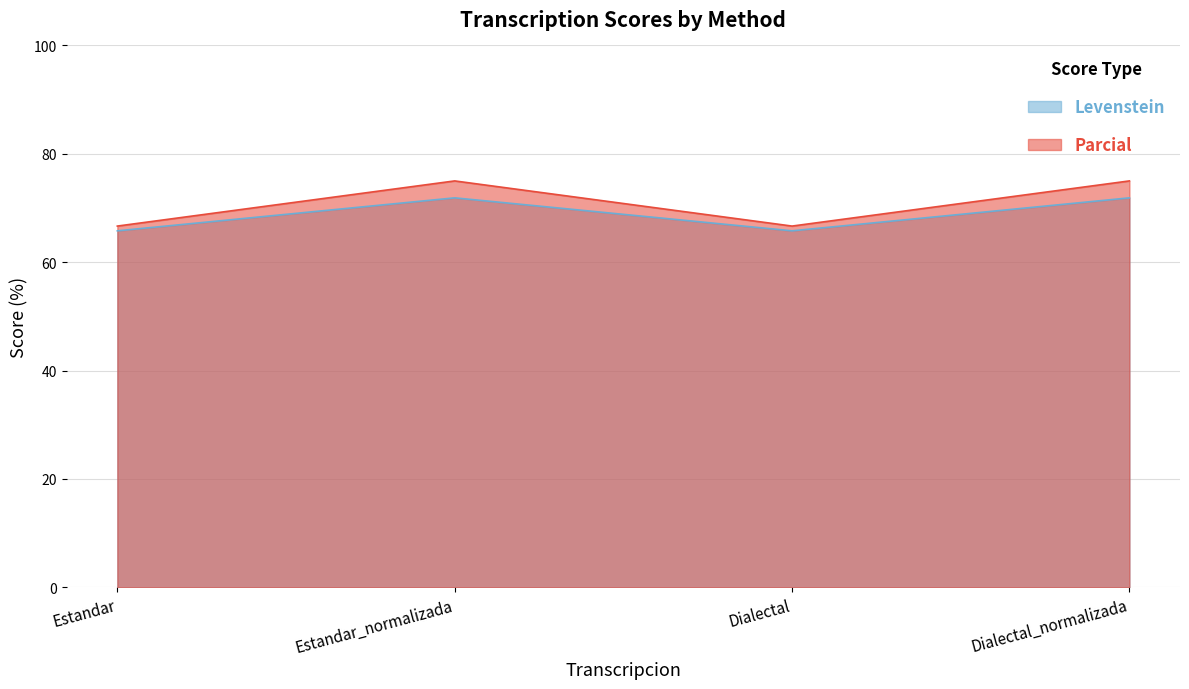

Where does the Levenstein series first go above 71?

Estandar_normalizada